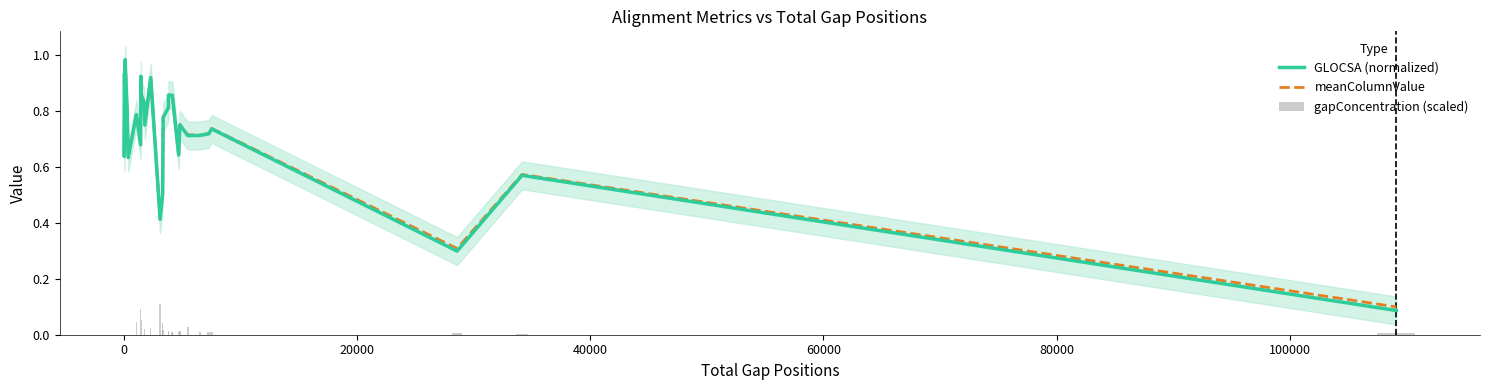

What is the greatest value displayed?

1.0